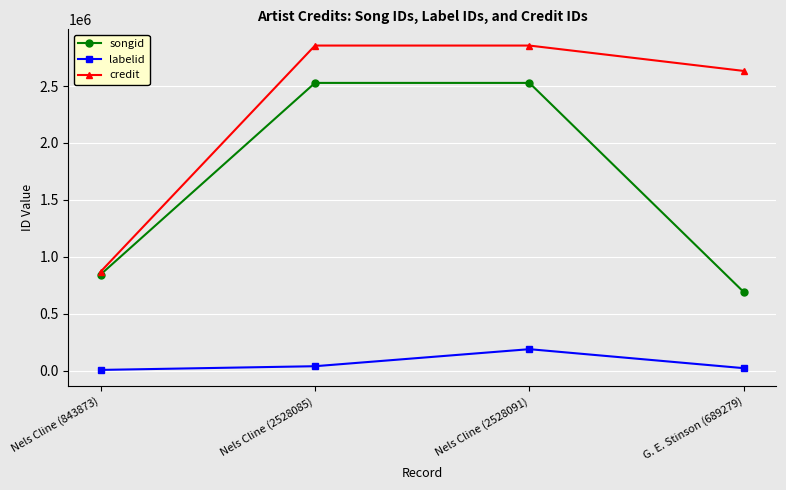

What is the greatest value displayed?

2856344